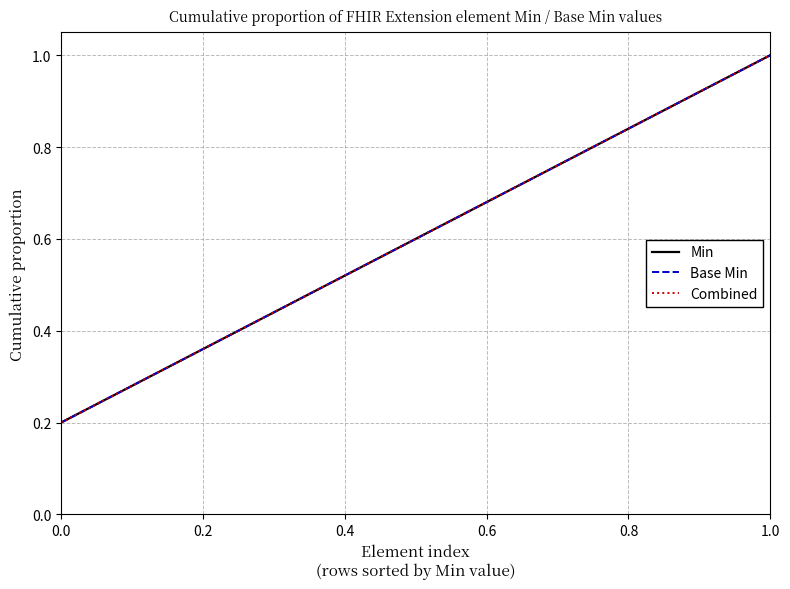

Rank the series by their maximum value, from highest to lowest.

Min, Base Min, Combined